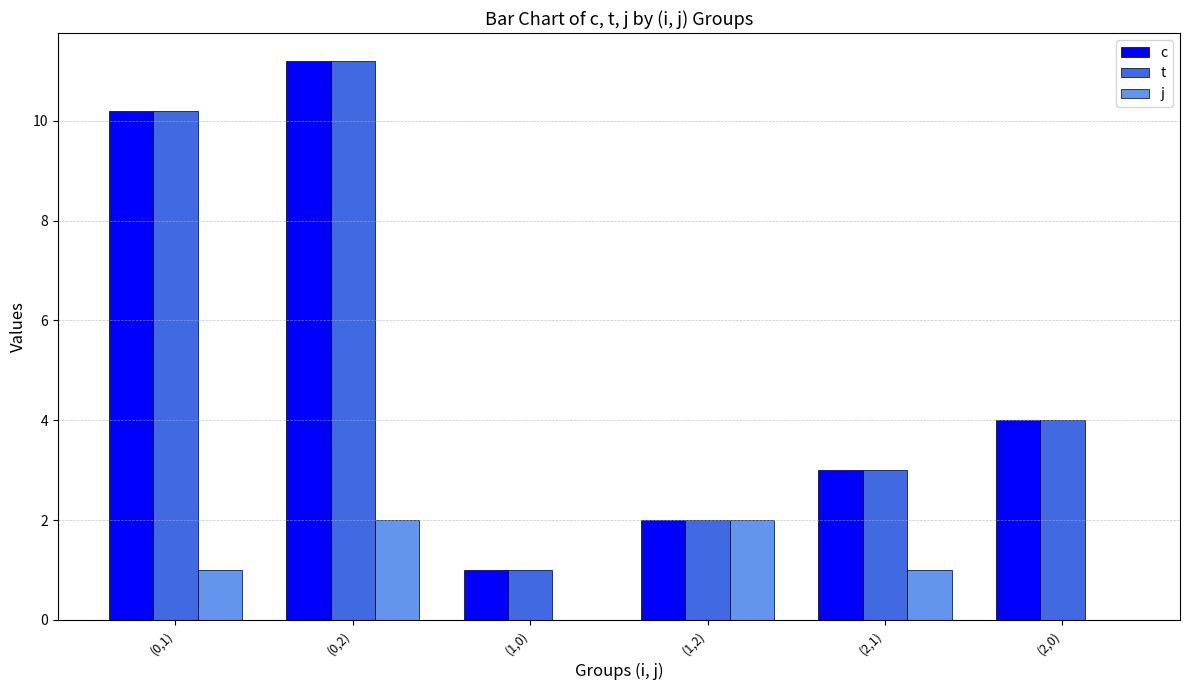

Is the value of t at (2,1) greater than the value of c at (1,0)?

Yes